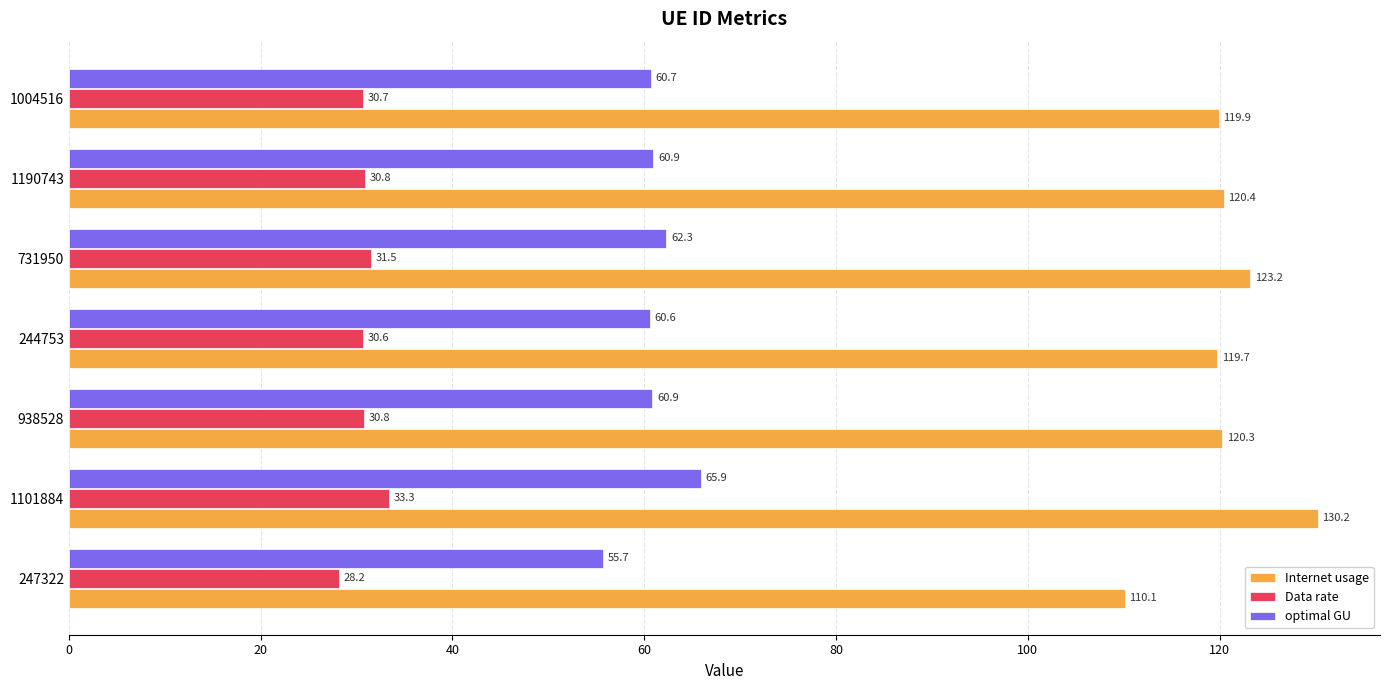

Which category has the highest value in the Internet usage series?

1101884